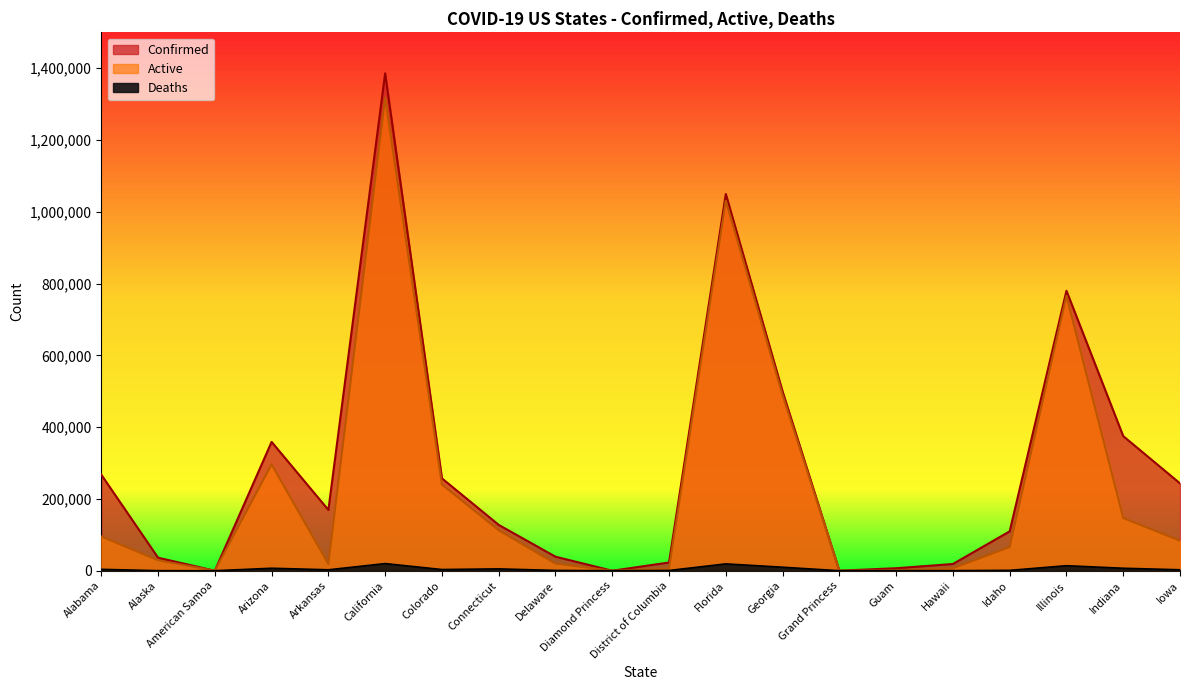

Reading left to right, list all the values displayed in this chart.

Confirmed: Alabama=267589	Alaska=36296	American Samoa=0	Arizona=358900	Arkansas=169382	California=1385778	Colorado=257347	Connecticut=127715	Delaware=39096	Diamond Princess=49	District of Columbia=22872	Florida=1049638	Georgia=499371	Grand Princess=103	Guam=6959	Hawaii=18738	Idaho=109705	Illinois=779975	Indiana=375019	Iowa=243385
Active: Alabama=95325	Alaska=28963	American Samoa=0	Arizona=296335	Arkansas=18631	California=1318071	Colorado=240230	Connecticut=112769	Delaware=19709	Diamond Princess=49	District of Columbia=5581	Florida=1030554	Georgia=489578	Grand Princess=100	Guam=790	Hawaii=6519	Idaho=66002	Illinois=765959	Indiana=146790	Iowa=83677
Deaths: Alabama=3877	Alaska=143	American Samoa=0	Arizona=6925	Arkansas=2620	California=19910	Colorado=3357	Connecticut=5146	Delaware=842	Diamond Princess=0	District of Columbia=695	Florida=19084	Georgia=9793	Grand Princess=3	Guam=113	Hawaii=261	Idaho=1032	Illinois=14017	Indiana=6899	Iowa=2682